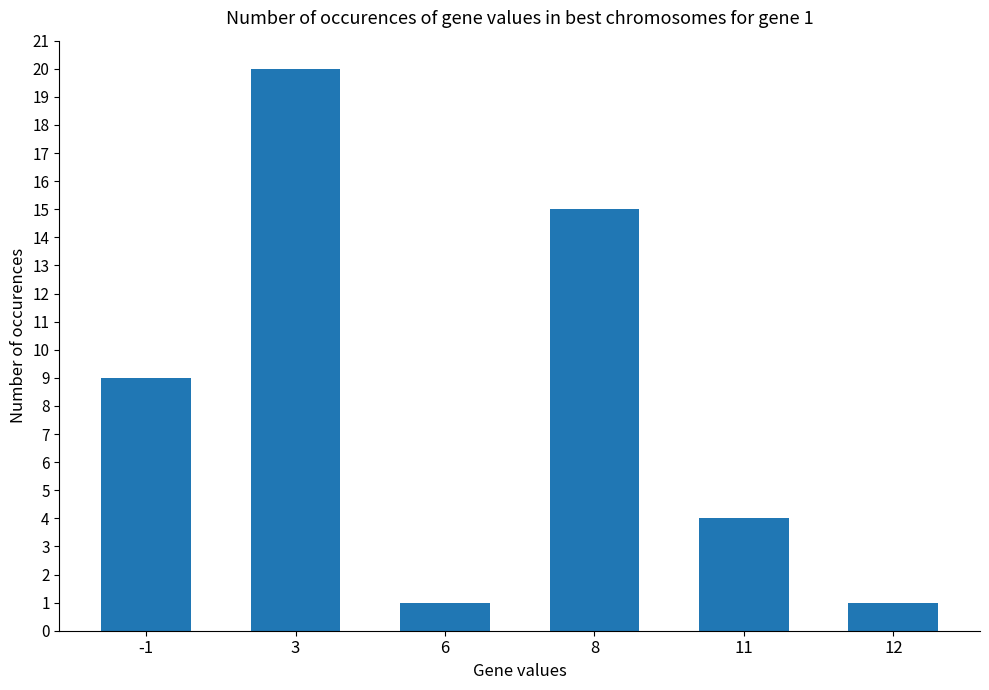

How many bars are there in total?

6